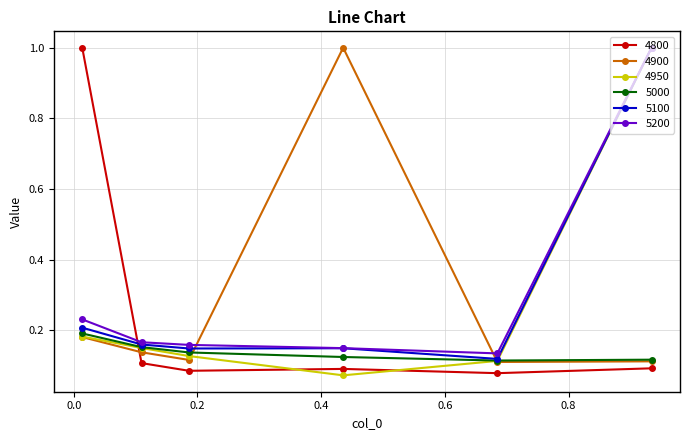

True or false: 4950 has more than 1 points higher than both neighbors.

False